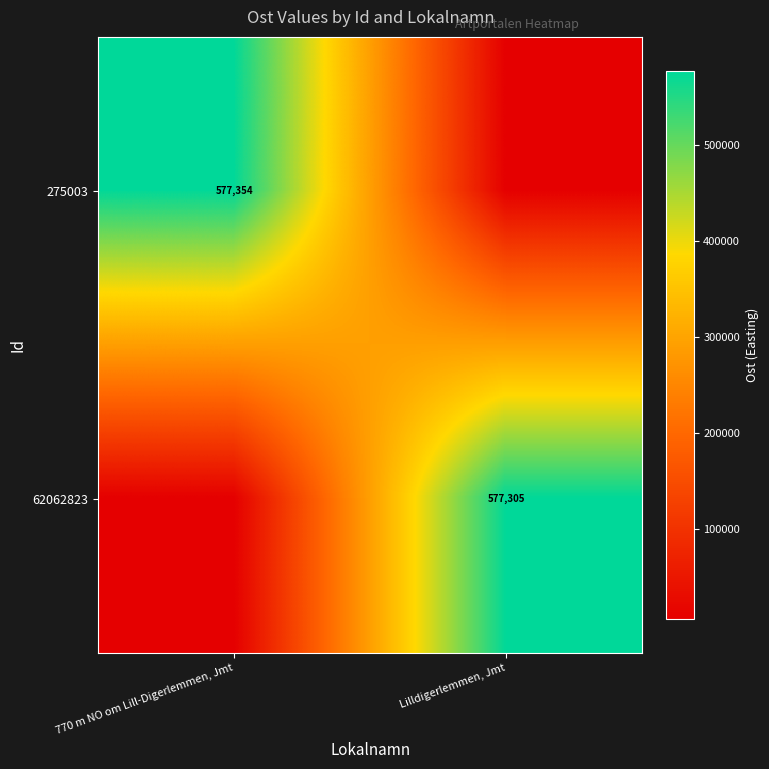

At which label does 62062823 first exceed 577305?

Lilldigerlemmen, Jmt